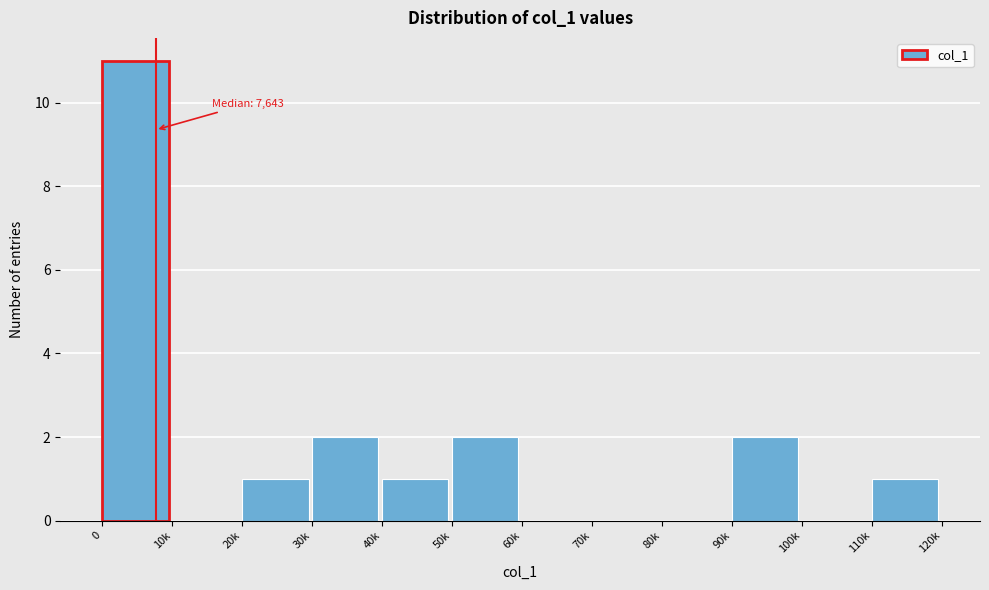

Reading right to left, extract all data points from this chart.

110k=1	100k=0	90k=2	80k=0	70k=0	60k=0	50k=2	40k=1	30k=2	20k=1	10k=0	0=11